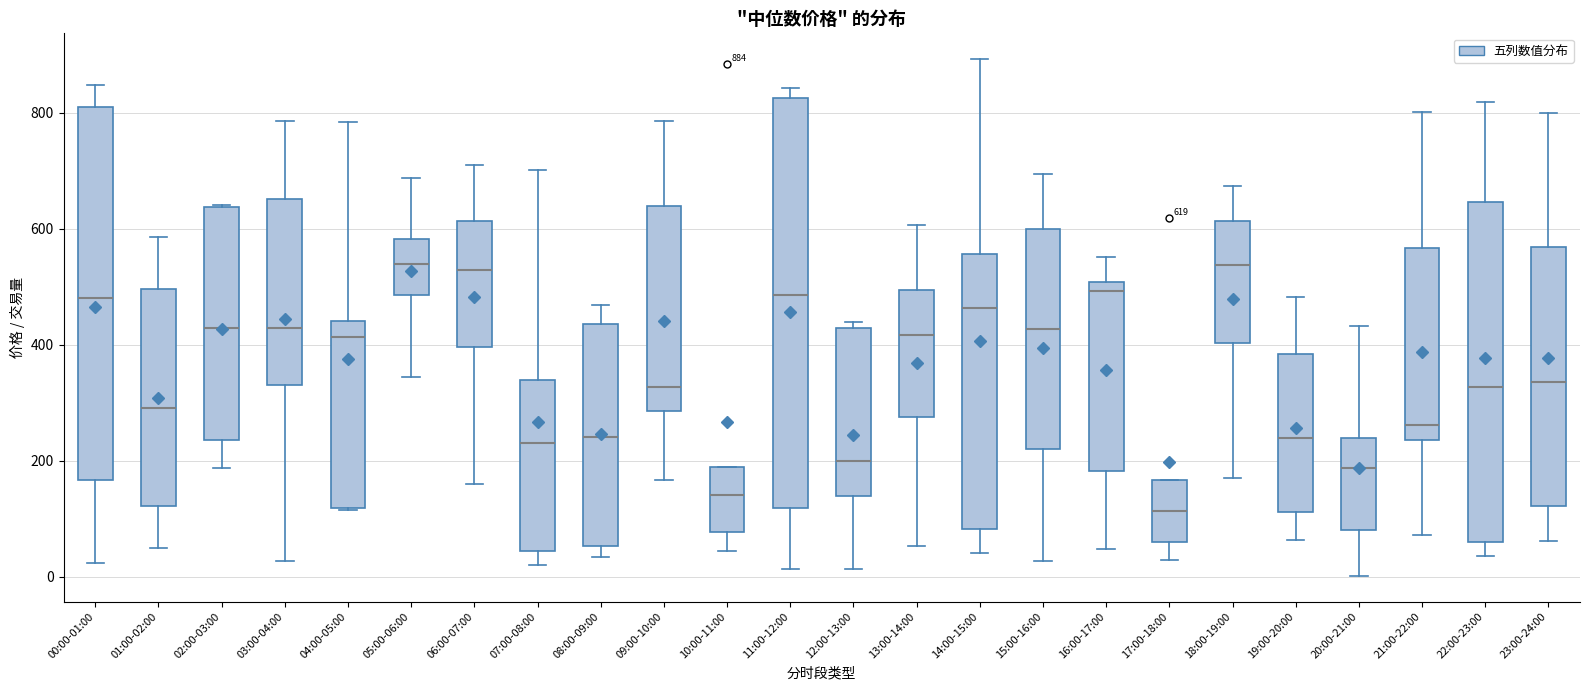

Comparing the boxes themselves (not the whiskers), which one is the tallest?

11:00-12:00